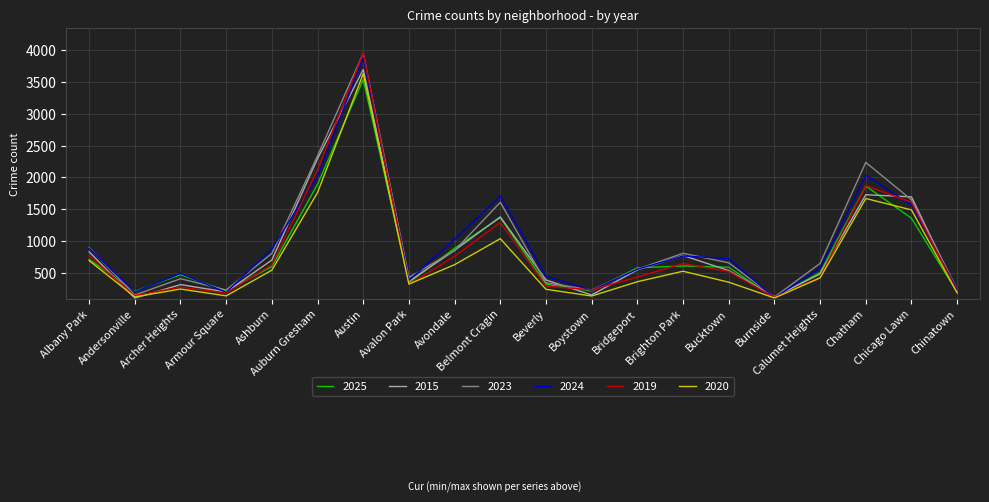

Where do 2015 and 2020 first cross each other?

Albany Park and Andersonville